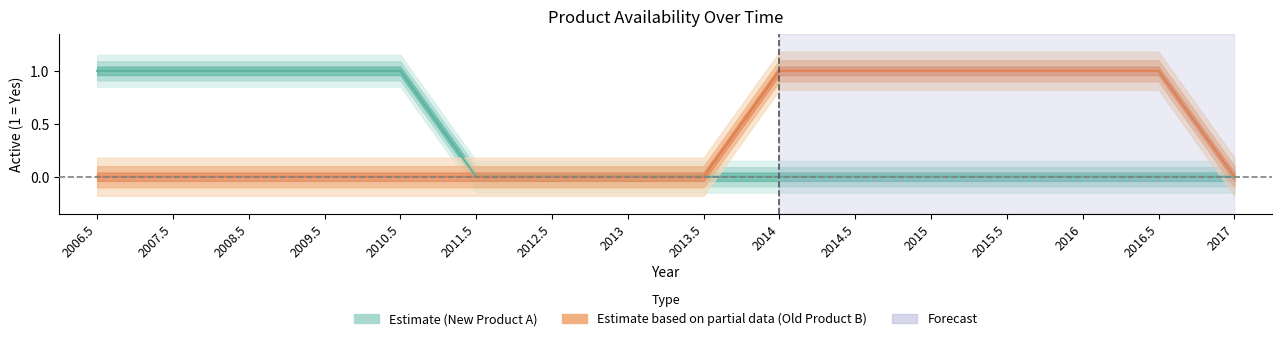

At which label does New Product A reach its peak?

2006.5